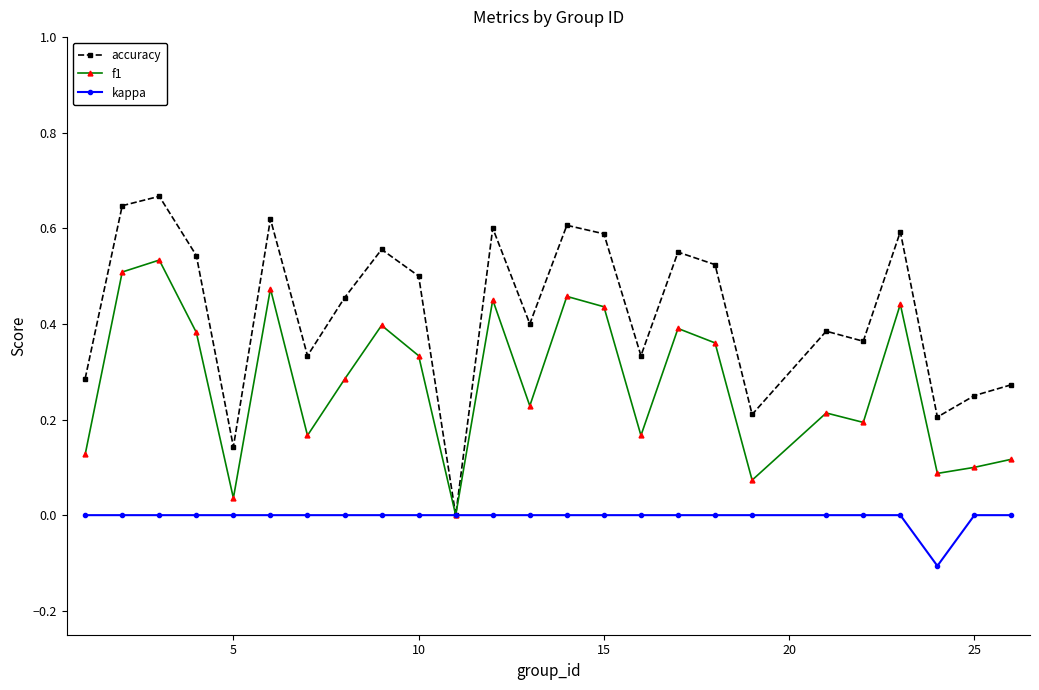

How many lines are shown in the chart?

3